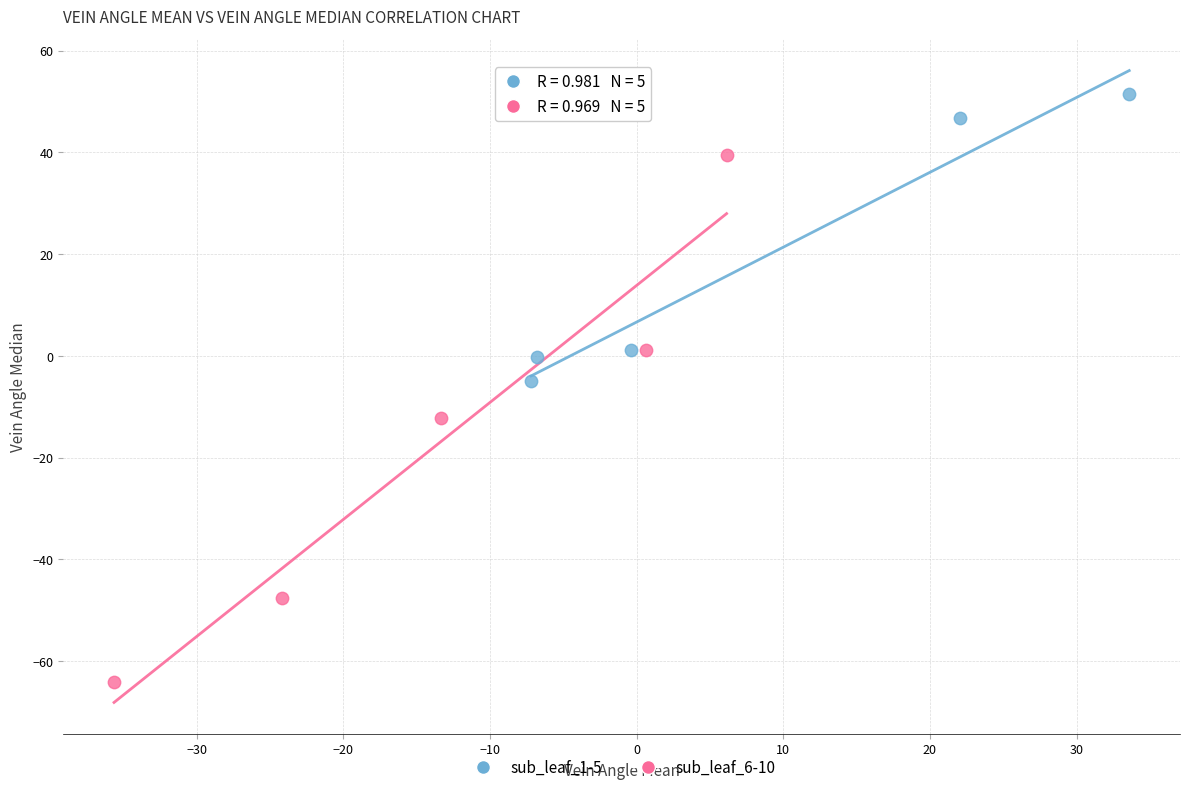

Which series reaches the minimum Y coordinate?

sub_leaf_6-10